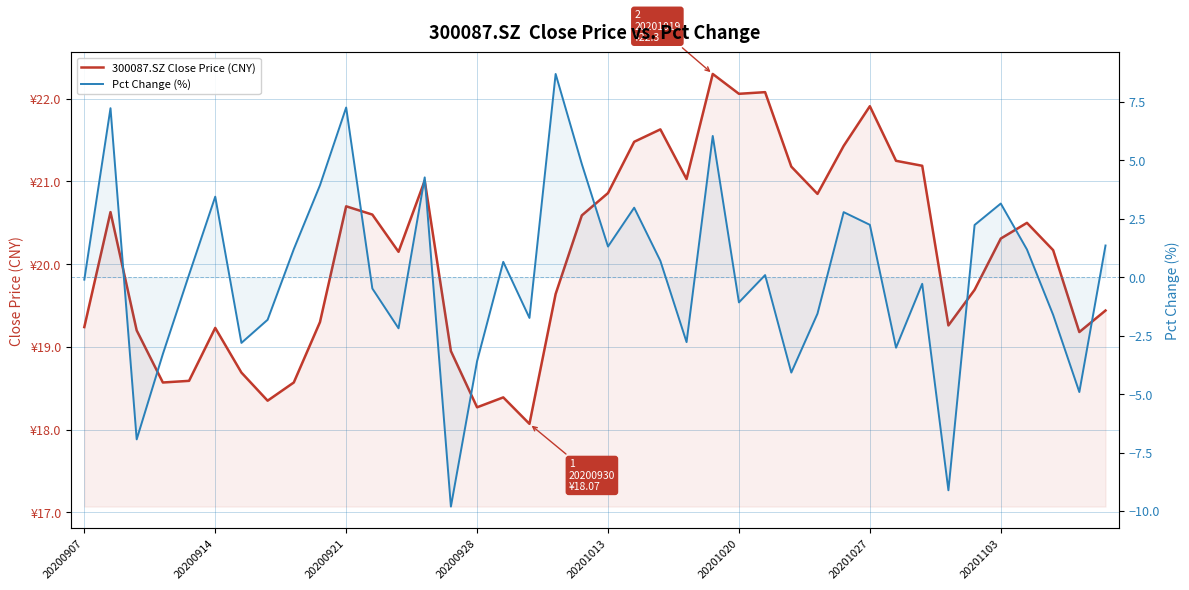

What is the difference between the 300087.SZ Close Price (CNY) values at 20200914 and 24?

1.7